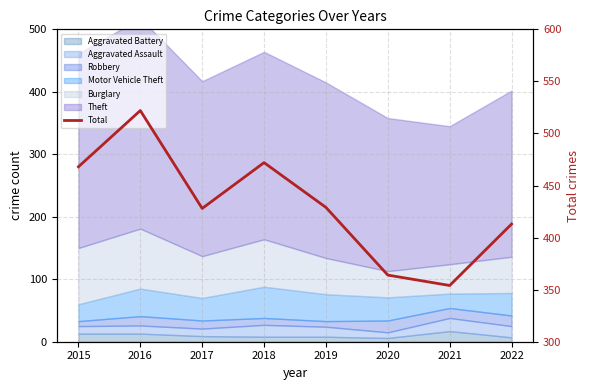

Approximately how many times larger is the value at 2018 compared to 2019?

1.1